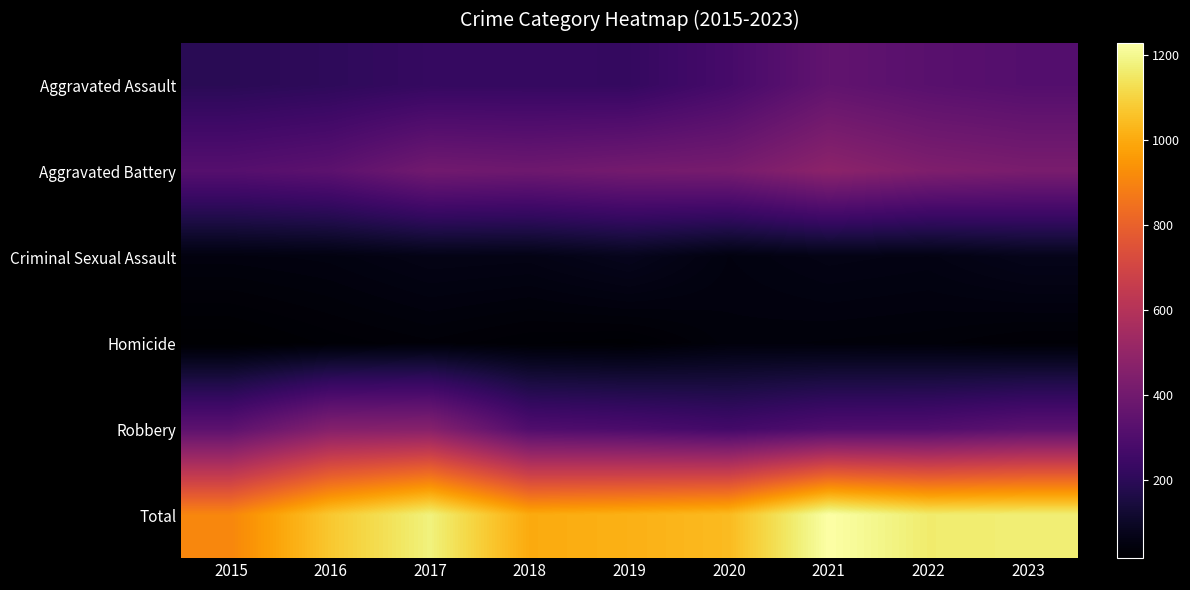

How many categories are shown in the chart?

9